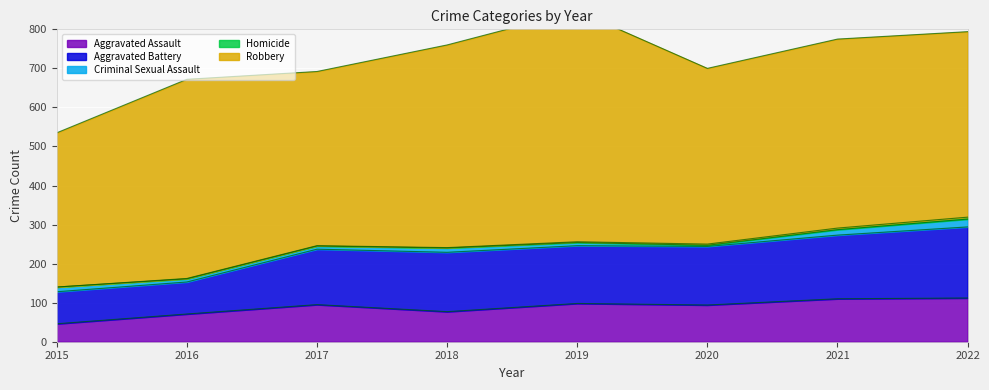

Rank the categories by Aggravated Assault value from highest to lowest.

2022, 2021, 2019, 2017, 2020, 2018, 2016, 2015